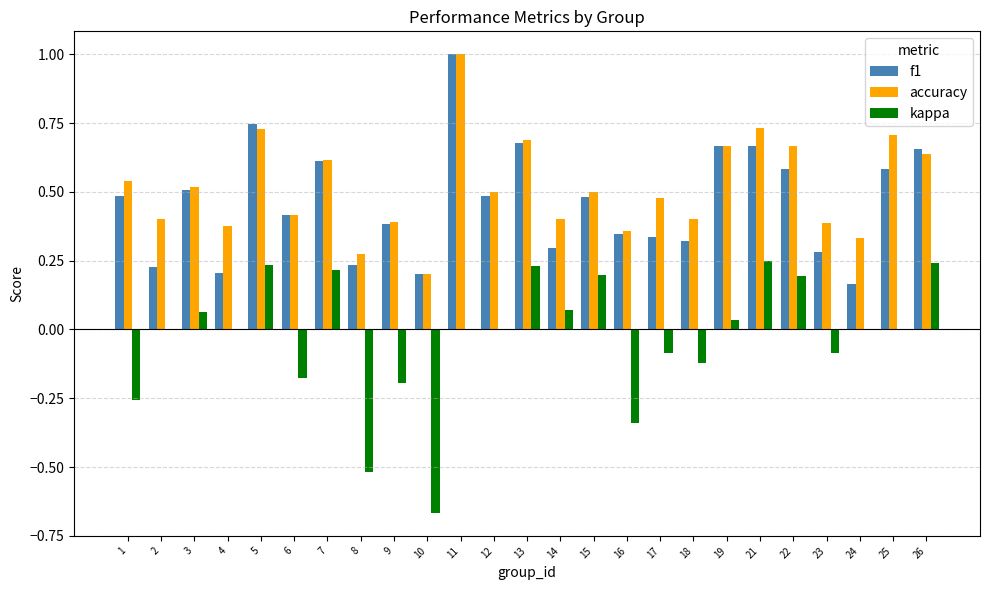

At which category is the sum across all series the highest?

11